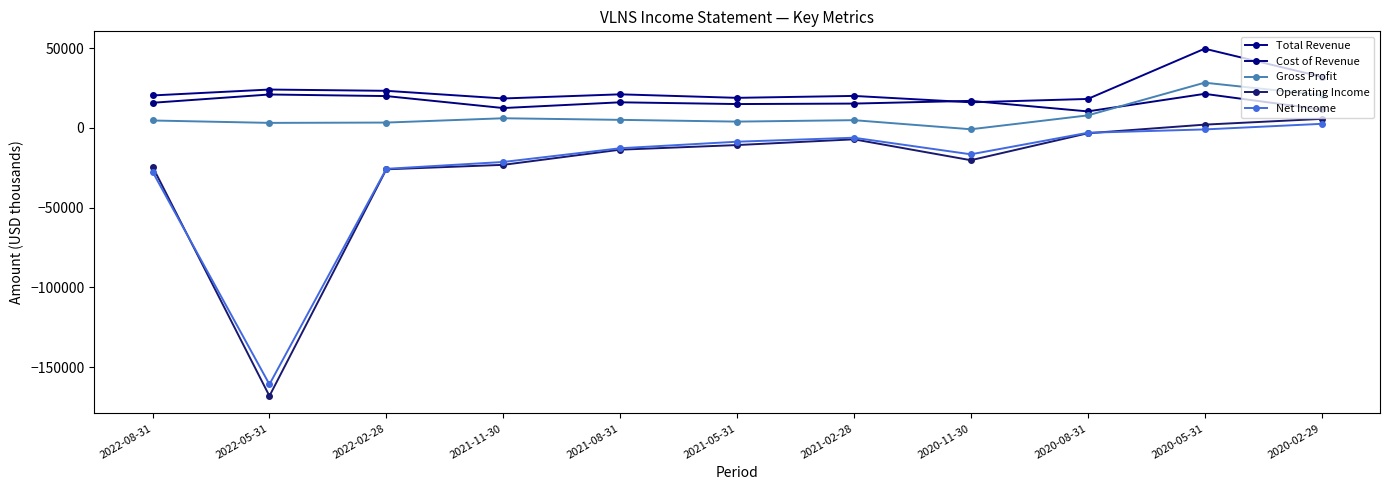

What position from the left is 2021-08-31?

5